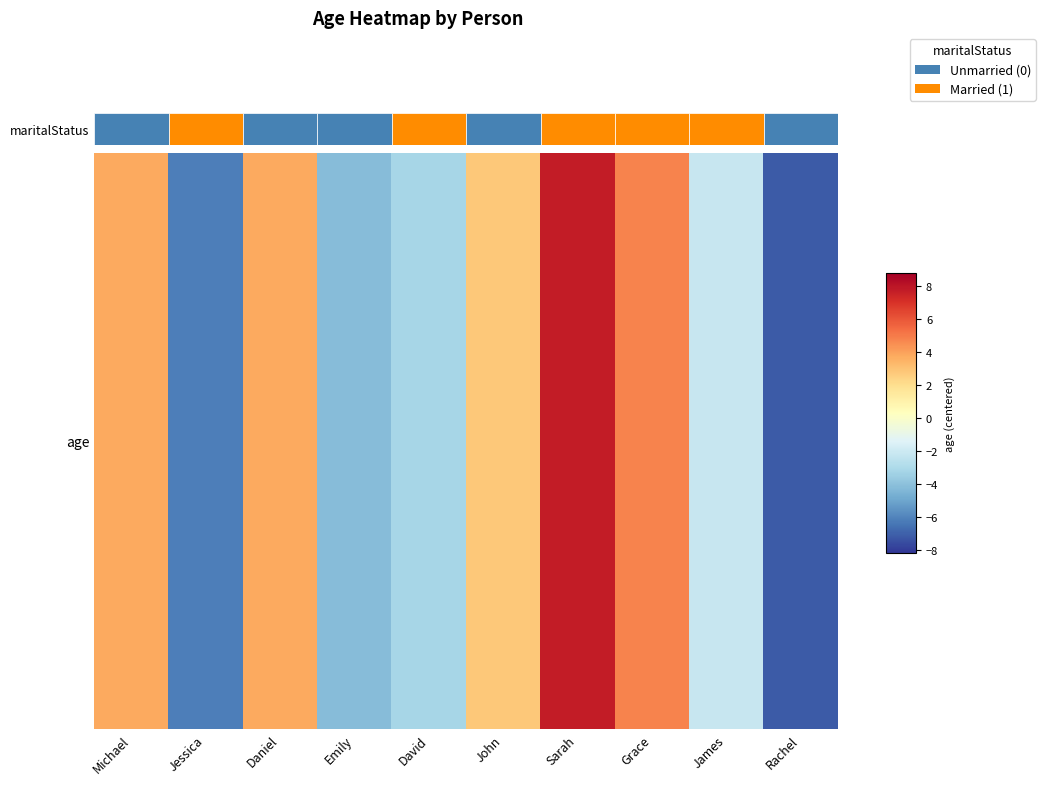

Where does the data first go above 2?

Michael